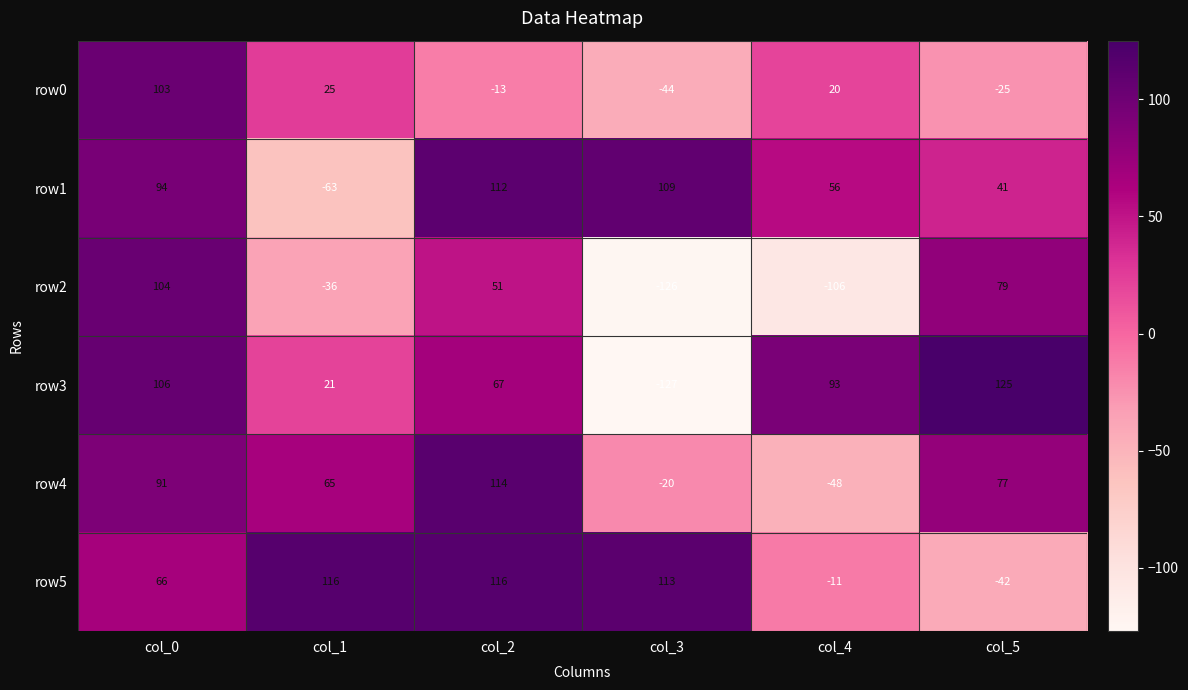

List the labels in order of row3 value, smallest first.

col_3, col_1, col_2, col_4, col_0, col_5